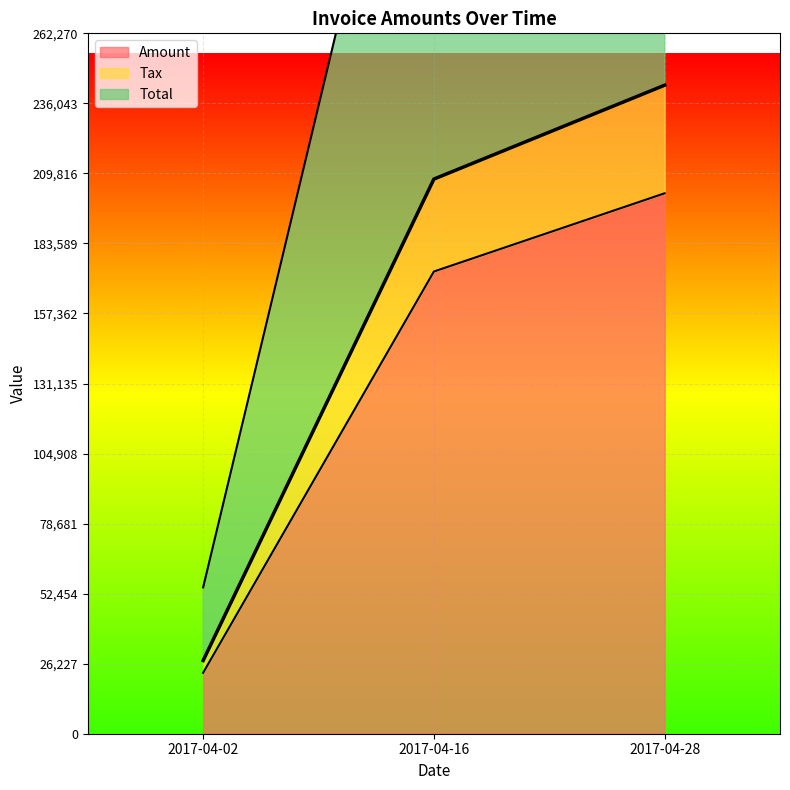

What is the total value across all series at 2017-04-02?

77642.4